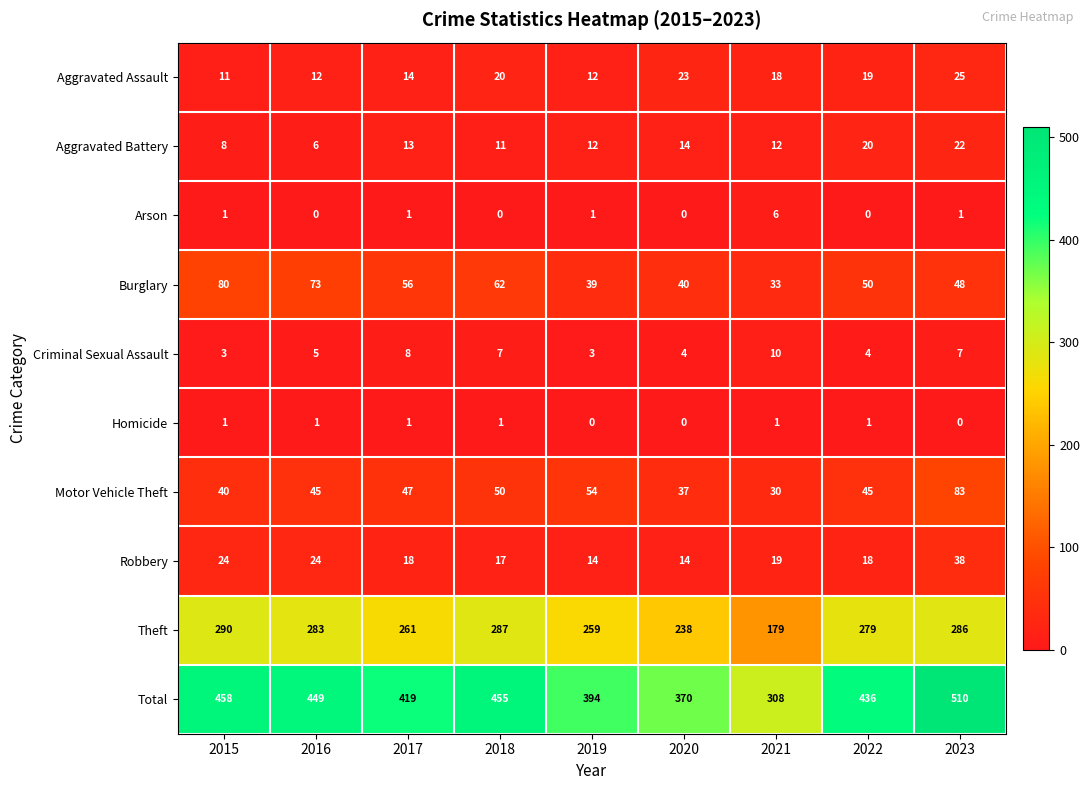

List the labels in order of Total value, smallest first.

2021, 2020, 2019, 2017, 2022, 2016, 2018, 2015, 2023